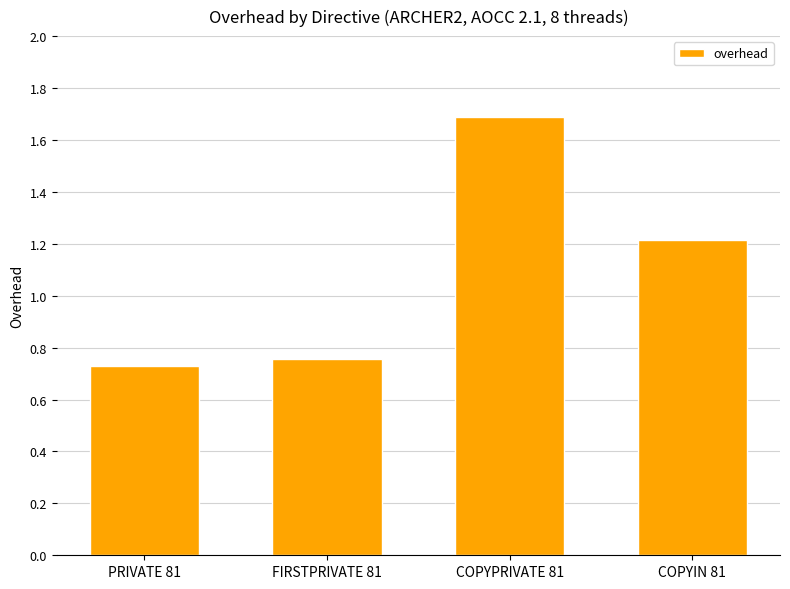

Is it true that the value at COPYPRIVATE 81 is 1.7?

True